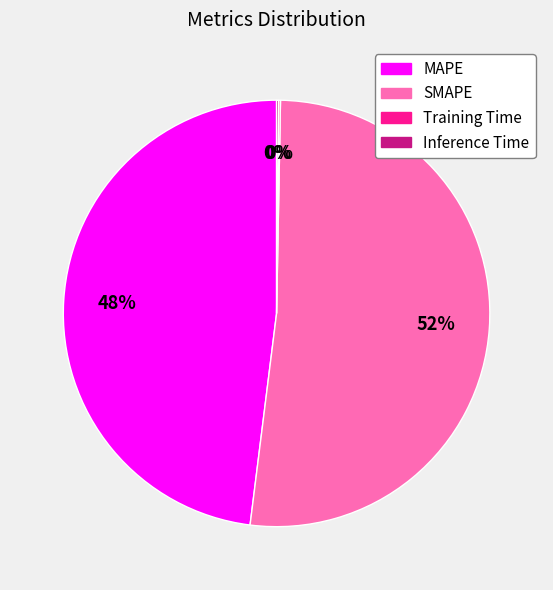

Which category has the biggest portion of the pie?

SMAPE